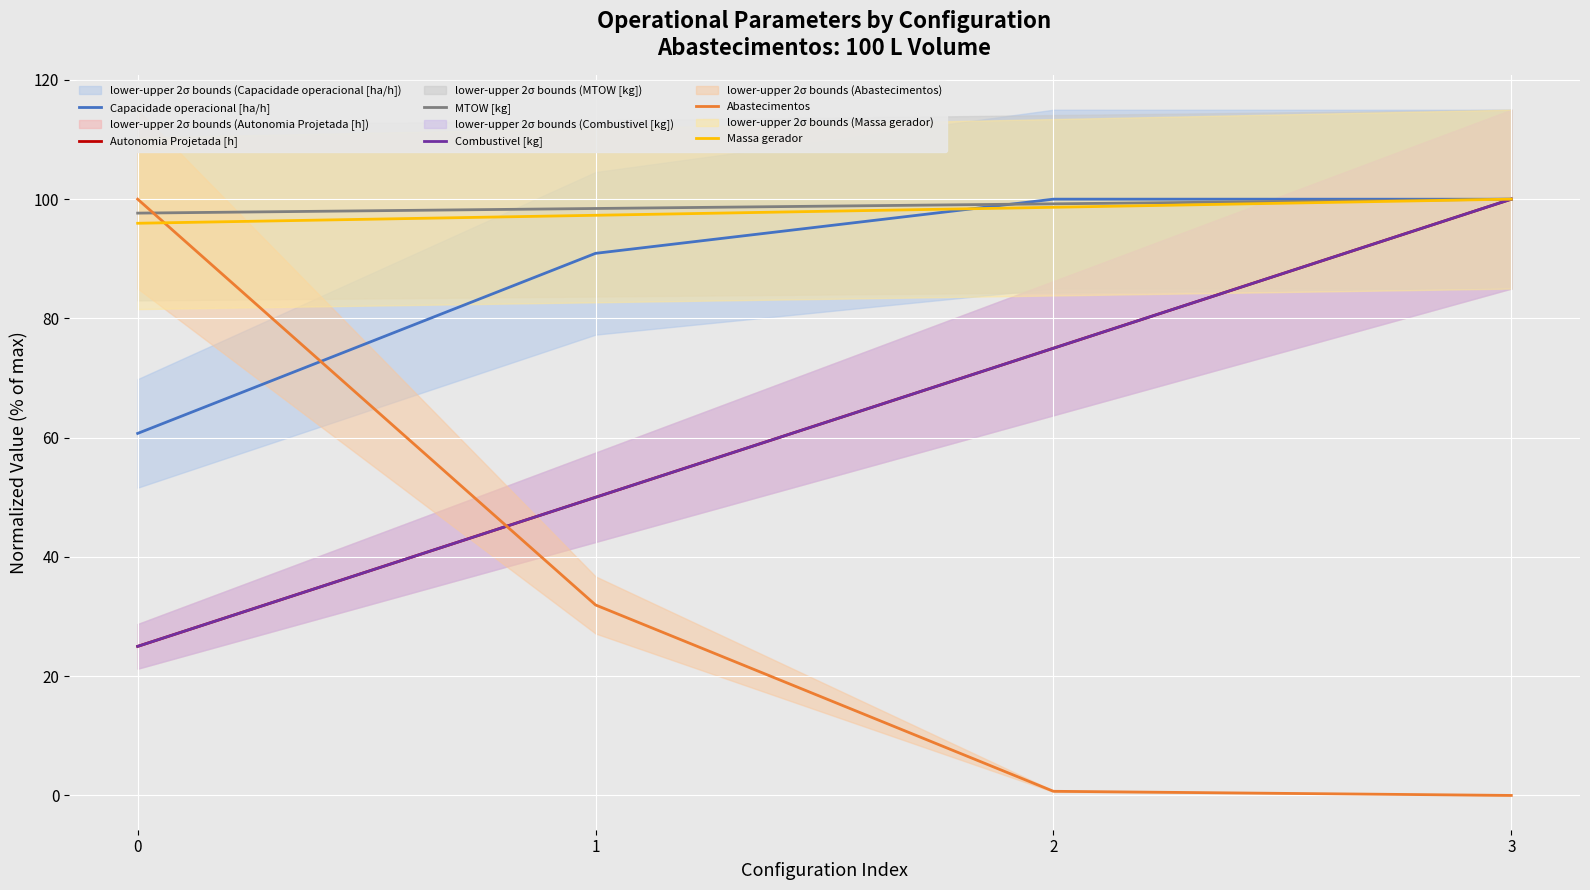

Which category has the highest value in the Massa gerador series?

3